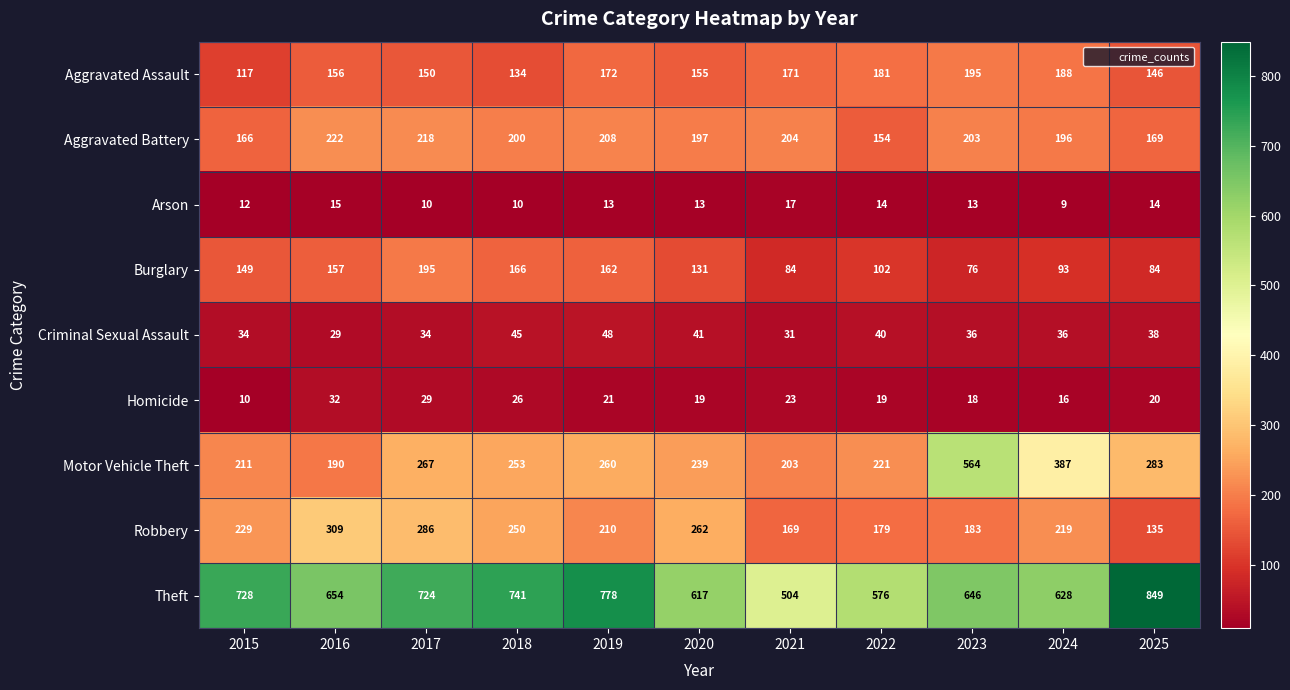

At which category is the sum across all series the highest?

2023